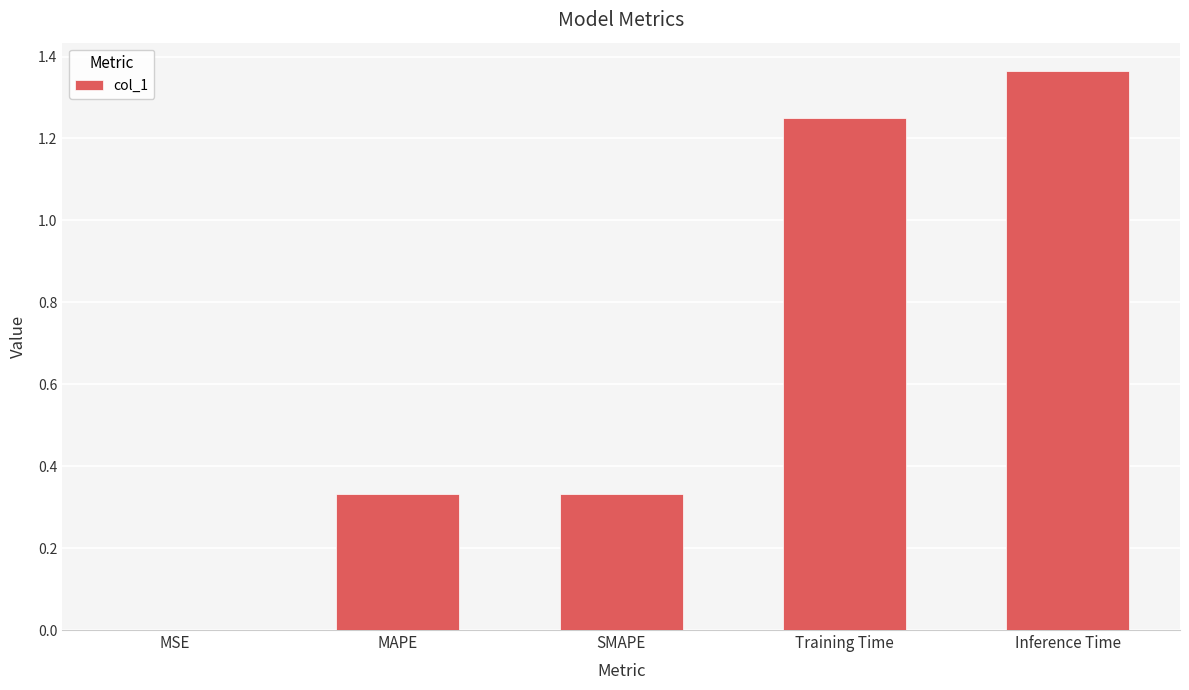

What is the sum of the values at SMAPE and Inference Time?

1.7